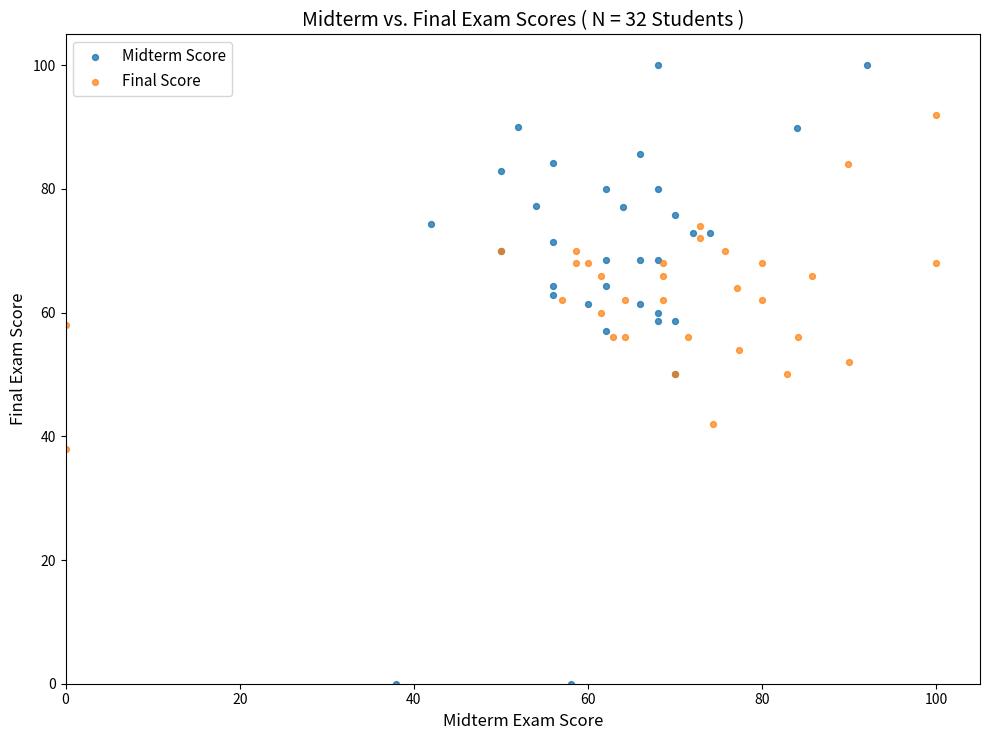

Which series contains the lowest Y value?

Midterm Score